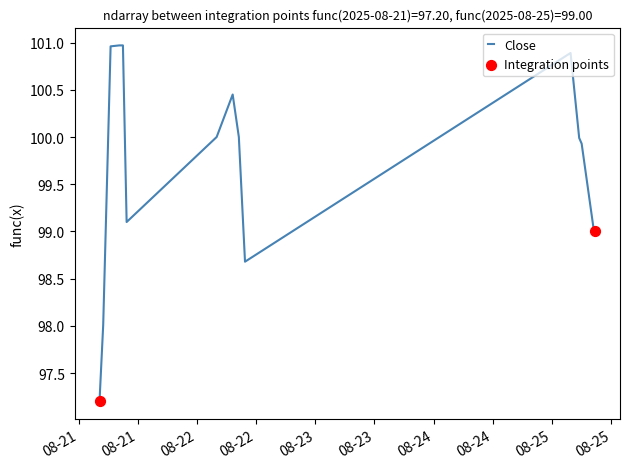

What is the difference between the maximum and minimum values?

3.8